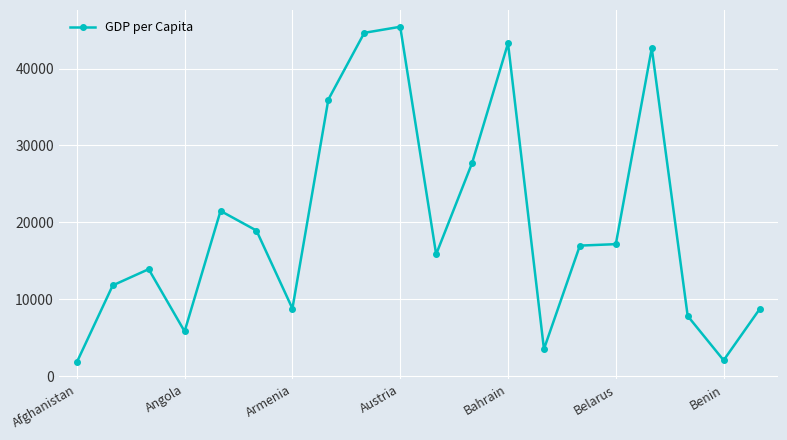

True or false: the data has more than 0 interior local peaks.

True